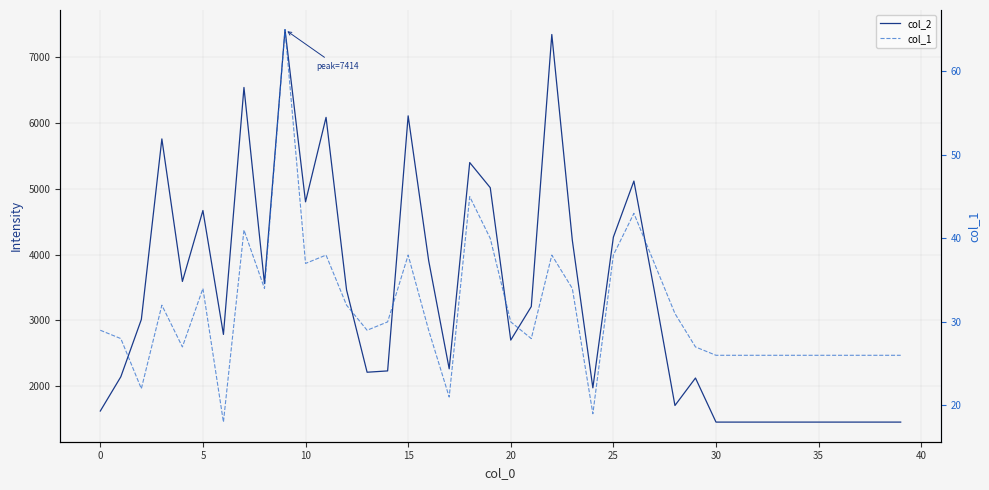

Rank the series by their average value, from highest to lowest.

col_2, col_1